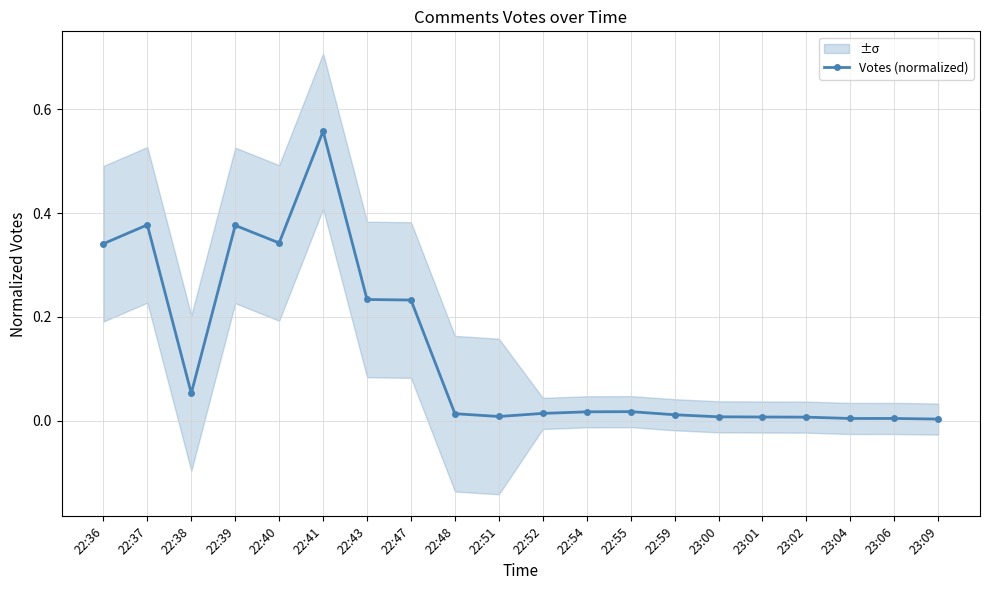

The value at 22:59 is 0.0. True or false?

True